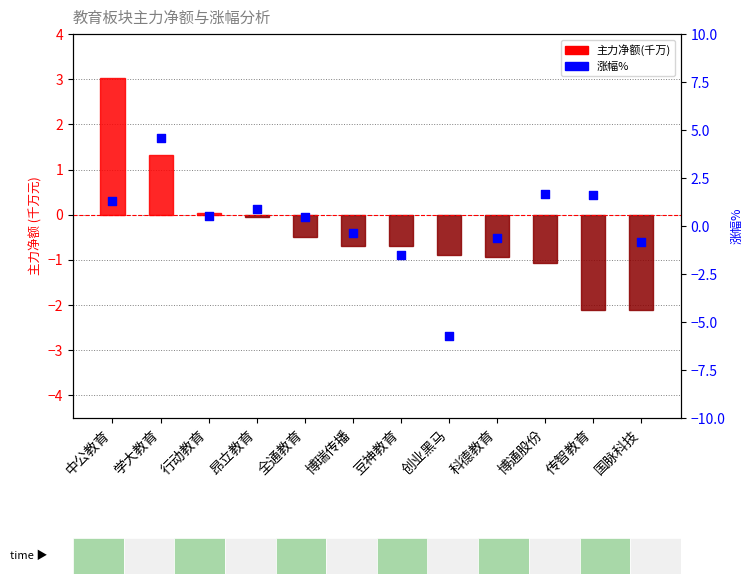

At how many categories does at least one series exceed 0?

7